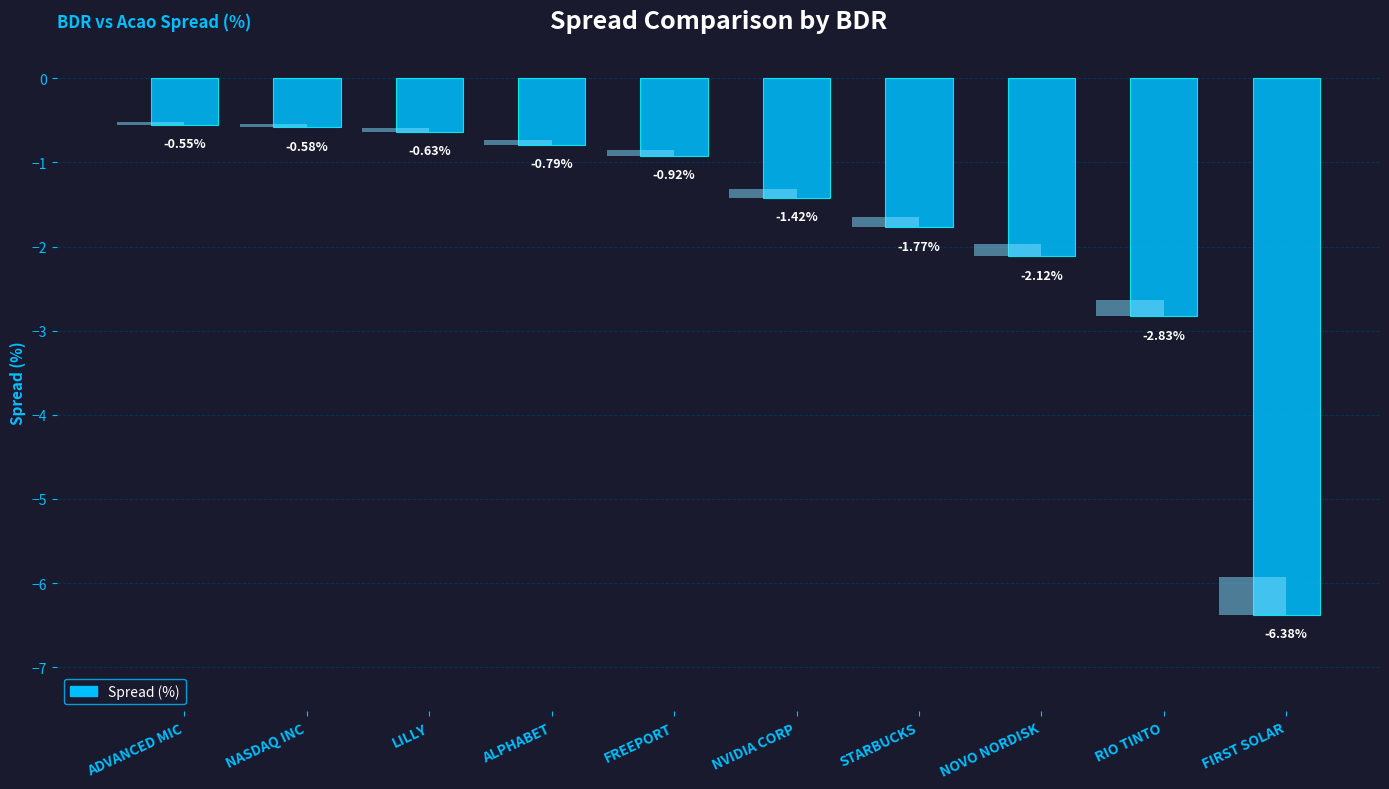

What is the change in value from LILLY to FREEPORT?

-0.3